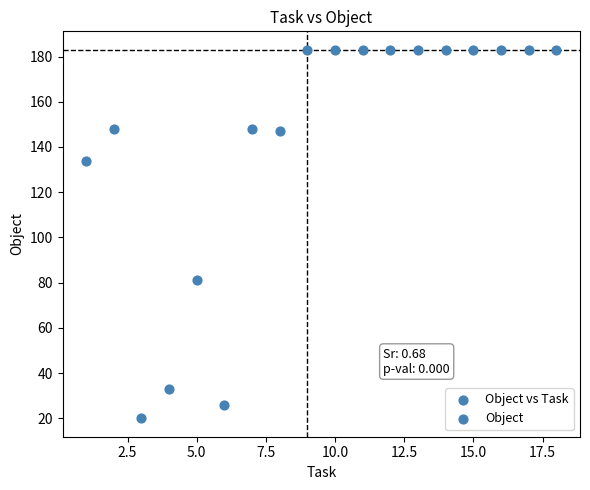

What is the range of Y values (max minus min)?

163